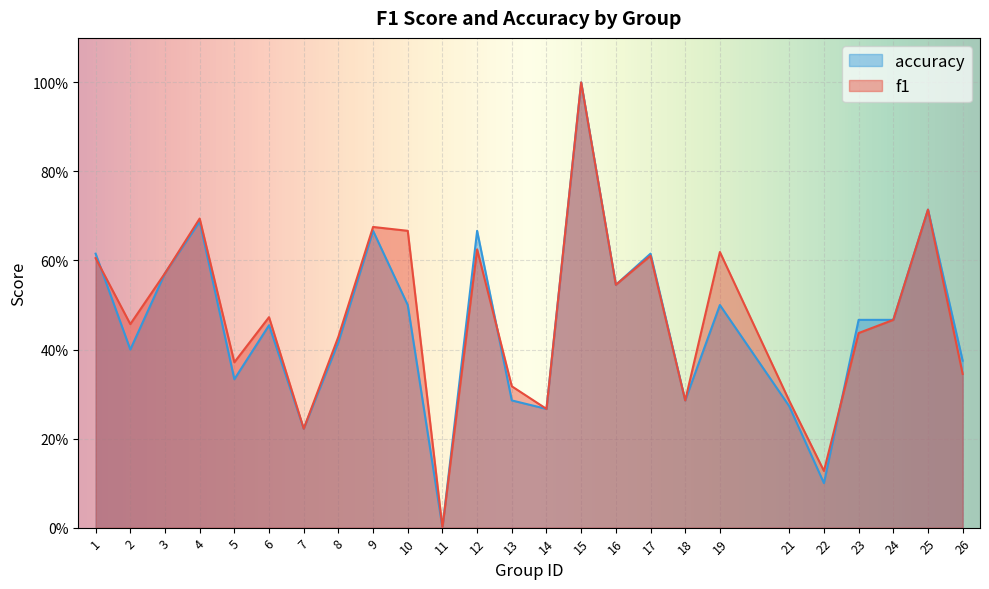

At 6, list the series in order from smallest to largest.

accuracy, f1